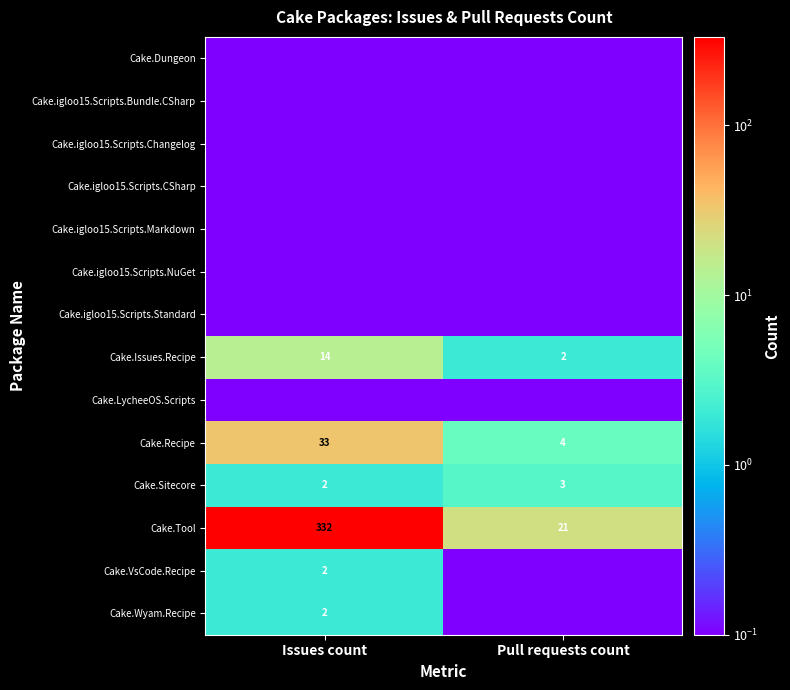

List the labels in order of Cake.Sitecore value, smallest first.

Issues count, Pull requests count